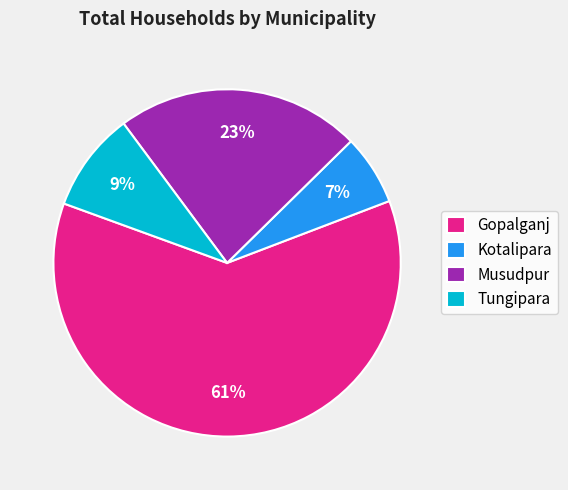

To the nearest percent, what is the average slice percentage?

25%